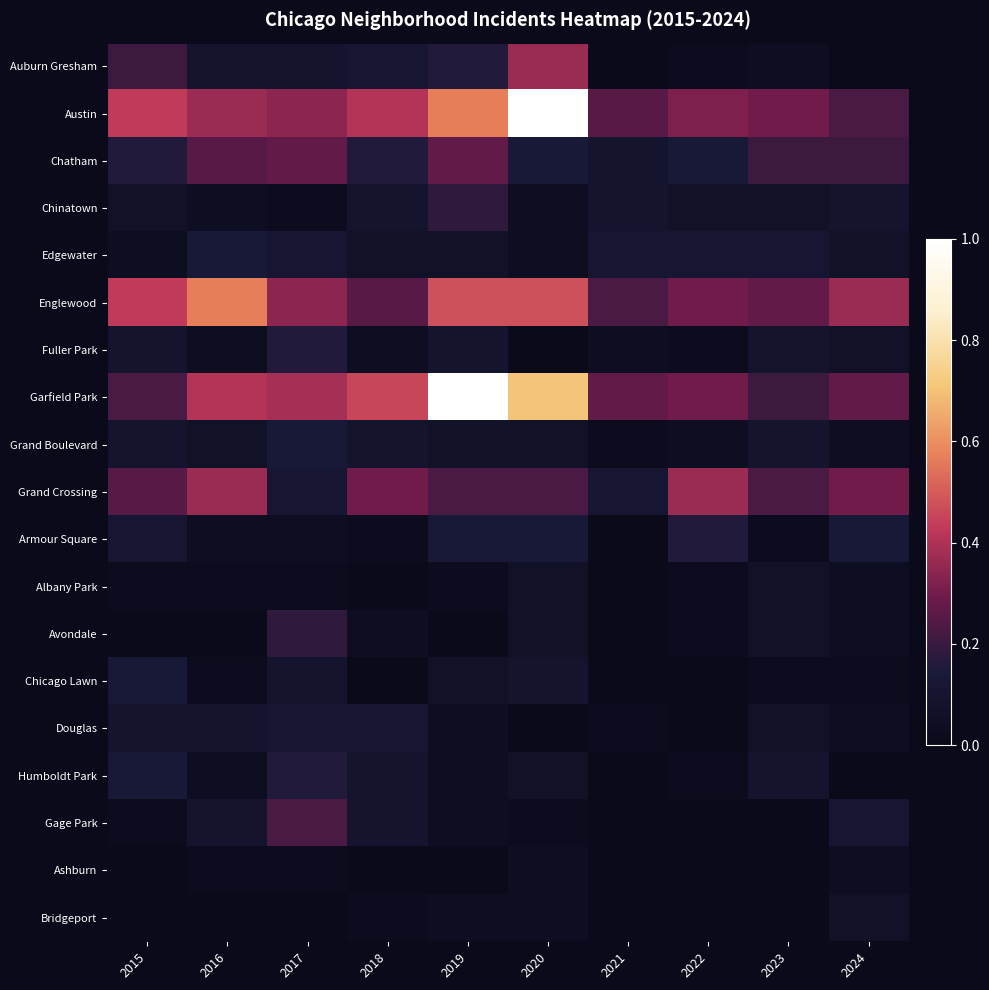

Is it true that Avondale equals 5.9 at 2020?

False